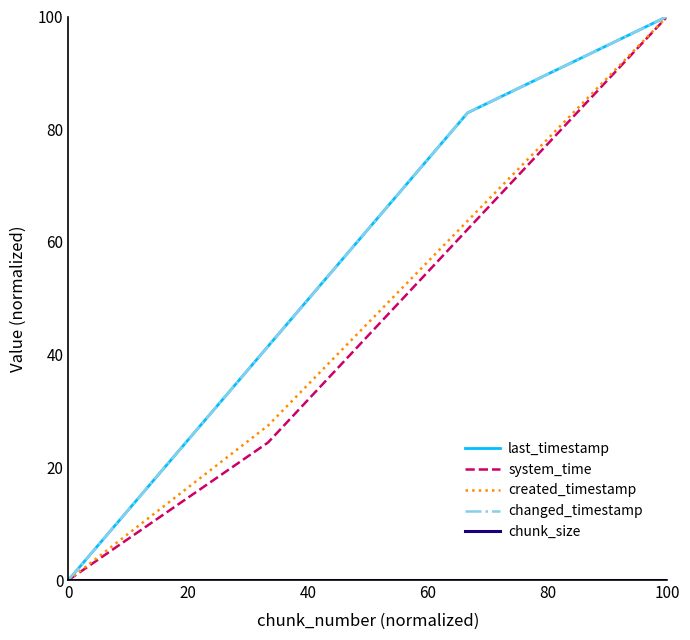

True or false: system_time and chunk_size intersect in this chart.

False